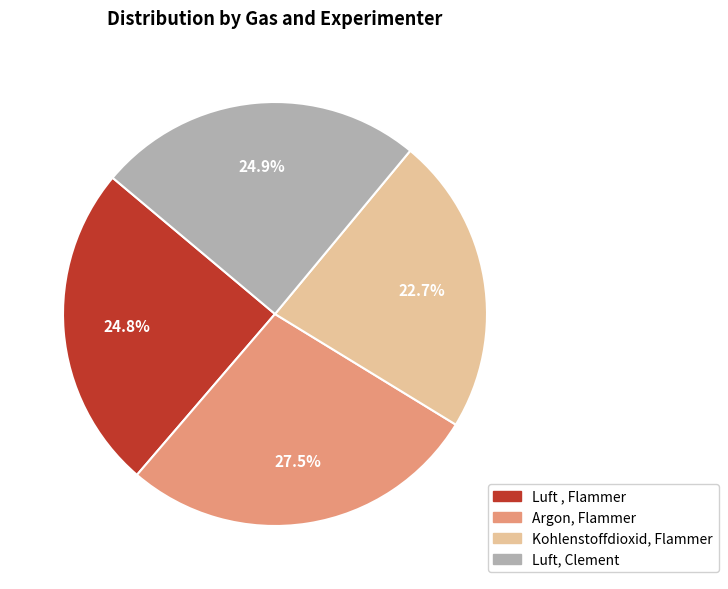

Is the sum of Argon, Flammer and Luft, Clement greater than half?

Yes